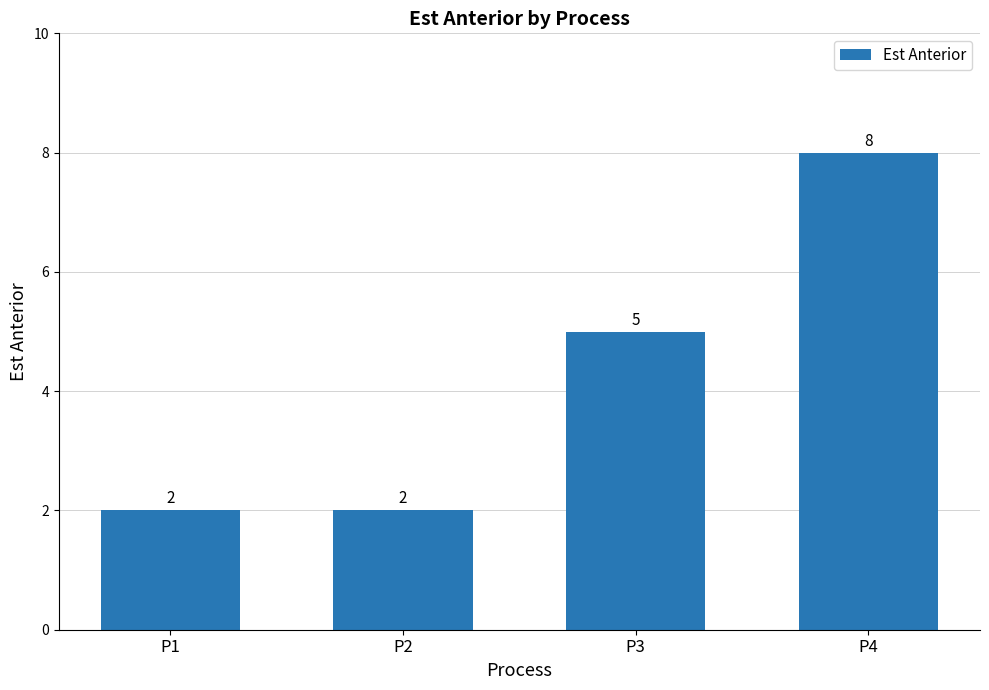

Reading left to right, extract all data points from this chart.

2	2	5	8